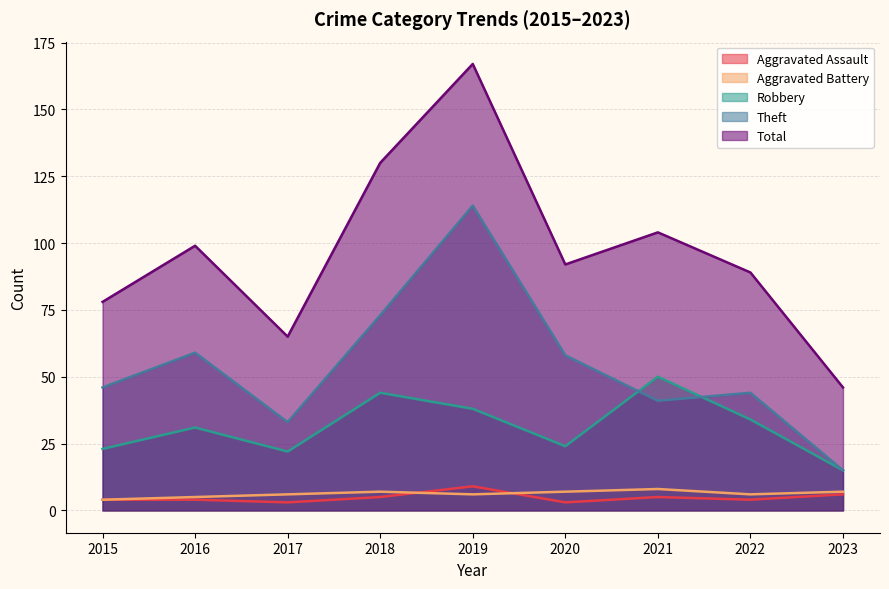

True or false: Aggravated Battery and Aggravated Assault intersect in this chart.

True